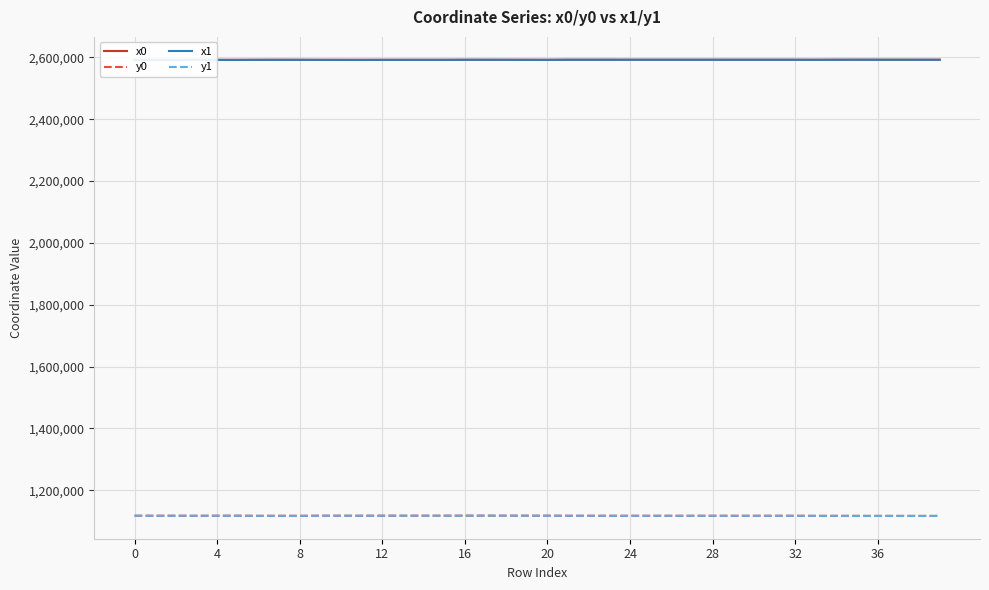

How many data points does each series have?

40